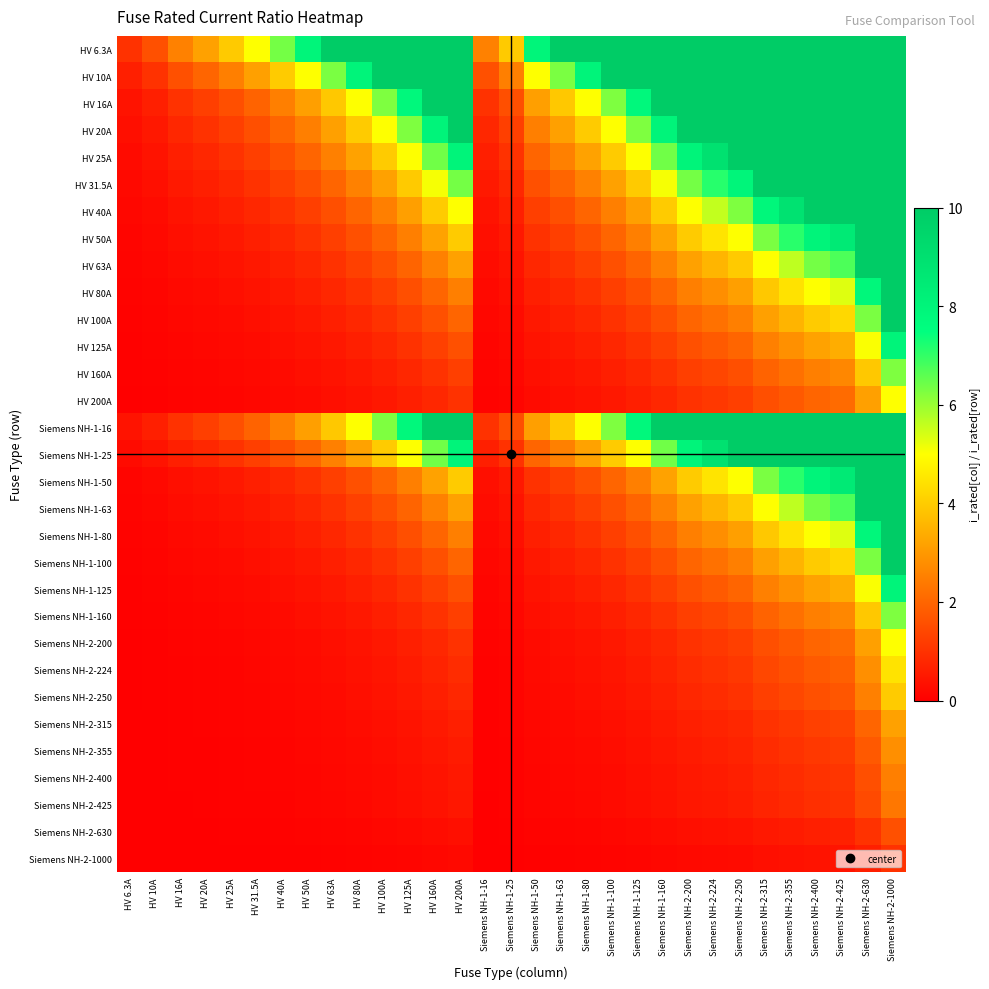

Reading left to right, transcribe all the data shown in this chart.

HV 6.3A: HV 6.3A=1.0	HV 10A=1.6	HV 16A=2.5	HV 20A=3.2	HV 25A=4.0	HV 31.5A=5.0	HV 40A=6.3	HV 50A=7.9	HV 63A=10.0	HV 80A=10.0	HV 100A=10.0	HV 125A=10.0	HV 160A=10.0	HV 200A=10.0	Siemens NH-1-16=2.5	Siemens NH-1-25=4.0	Siemens NH-1-50=7.9	Siemens NH-1-63=10.0	Siemens NH-1-80=10.0	Siemens NH-1-100=10.0	Siemens NH-1-125=10.0	Siemens NH-1-160=10.0	Siemens NH-2-200=10.0	Siemens NH-2-224=10.0	Siemens NH-2-250=10.0	Siemens NH-2-315=10.0	Siemens NH-2-355=10.0	Siemens NH-2-400=10.0	Siemens NH-2-425=10.0	Siemens NH-2-630=10.0	Siemens NH-2-1000=10.0
HV 10A: HV 6.3A=0.6	HV 10A=1.0	HV 16A=1.6	HV 20A=2.0	HV 25A=2.5	HV 31.5A=3.1	HV 40A=4.0	HV 50A=5.0	HV 63A=6.3	HV 80A=8.0	HV 100A=10.0	HV 125A=10.0	HV 160A=10.0	HV 200A=10.0	Siemens NH-1-16=1.6	Siemens NH-1-25=2.5	Siemens NH-1-50=5.0	Siemens NH-1-63=6.3	Siemens NH-1-80=8.0	Siemens NH-1-100=10.0	Siemens NH-1-125=10.0	Siemens NH-1-160=10.0	Siemens NH-2-200=10.0	Siemens NH-2-224=10.0	Siemens NH-2-250=10.0	Siemens NH-2-315=10.0	Siemens NH-2-355=10.0	Siemens NH-2-400=10.0	Siemens NH-2-425=10.0	Siemens NH-2-630=10.0	Siemens NH-2-1000=10.0
HV 16A: HV 6.3A=0.4	HV 10A=0.6	HV 16A=1.0	HV 20A=1.2	HV 25A=1.6	HV 31.5A=2.0	HV 40A=2.5	HV 50A=3.1	HV 63A=3.9	HV 80A=5.0	HV 100A=6.2	HV 125A=7.8	HV 160A=10.0	HV 200A=10.0	Siemens NH-1-16=1.0	Siemens NH-1-25=1.6	Siemens NH-1-50=3.1	Siemens NH-1-63=3.9	Siemens NH-1-80=5.0	Siemens NH-1-100=6.2	Siemens NH-1-125=7.8	Siemens NH-1-160=10.0	Siemens NH-2-200=10.0	Siemens NH-2-224=10.0	Siemens NH-2-250=10.0	Siemens NH-2-315=10.0	Siemens NH-2-355=10.0	Siemens NH-2-400=10.0	Siemens NH-2-425=10.0	Siemens NH-2-630=10.0	Siemens NH-2-1000=10.0
HV 20A: HV 6.3A=0.3	HV 10A=0.5	HV 16A=0.8	HV 20A=1.0	HV 25A=1.2	HV 31.5A=1.6	HV 40A=2.0	HV 50A=2.5	HV 63A=3.1	HV 80A=4.0	HV 100A=5.0	HV 125A=6.2	HV 160A=8.0	HV 200A=10.0	Siemens NH-1-16=0.8	Siemens NH-1-25=1.2	Siemens NH-1-50=2.5	Siemens NH-1-63=3.1	Siemens NH-1-80=4.0	Siemens NH-1-100=5.0	Siemens NH-1-125=6.2	Siemens NH-1-160=8.0	Siemens NH-2-200=10.0	Siemens NH-2-224=10.0	Siemens NH-2-250=10.0	Siemens NH-2-315=10.0	Siemens NH-2-355=10.0	Siemens NH-2-400=10.0	Siemens NH-2-425=10.0	Siemens NH-2-630=10.0	Siemens NH-2-1000=10.0
HV 25A: HV 6.3A=0.3	HV 10A=0.4	HV 16A=0.6	HV 20A=0.8	HV 25A=1.0	HV 31.5A=1.3	HV 40A=1.6	HV 50A=2.0	HV 63A=2.5	HV 80A=3.2	HV 100A=4.0	HV 125A=5.0	HV 160A=6.4	HV 200A=8.0	Siemens NH-1-16=0.6	Siemens NH-1-25=1.0	Siemens NH-1-50=2.0	Siemens NH-1-63=2.5	Siemens NH-1-80=3.2	Siemens NH-1-100=4.0	Siemens NH-1-125=5.0	Siemens NH-1-160=6.4	Siemens NH-2-200=8.0	Siemens NH-2-224=9.0	Siemens NH-2-250=10.0	Siemens NH-2-315=10.0	Siemens NH-2-355=10.0	Siemens NH-2-400=10.0	Siemens NH-2-425=10.0	Siemens NH-2-630=10.0	Siemens NH-2-1000=10.0
HV 31.5A: HV 6.3A=0.2	HV 10A=0.3	HV 16A=0.5	HV 20A=0.6	HV 25A=0.8	HV 31.5A=1.0	HV 40A=1.3	HV 50A=1.6	HV 63A=2.0	HV 80A=2.5	HV 100A=3.2	HV 125A=4.0	HV 160A=5.1	HV 200A=6.3	Siemens NH-1-16=0.5	Siemens NH-1-25=0.8	Siemens NH-1-50=1.6	Siemens NH-1-63=2.0	Siemens NH-1-80=2.5	Siemens NH-1-100=3.2	Siemens NH-1-125=4.0	Siemens NH-1-160=5.1	Siemens NH-2-200=6.3	Siemens NH-2-224=7.1	Siemens NH-2-250=7.9	Siemens NH-2-315=10.0	Siemens NH-2-355=10.0	Siemens NH-2-400=10.0	Siemens NH-2-425=10.0	Siemens NH-2-630=10.0	Siemens NH-2-1000=10.0
HV 40A: HV 6.3A=0.2	HV 10A=0.2	HV 16A=0.4	HV 20A=0.5	HV 25A=0.6	HV 31.5A=0.8	HV 40A=1.0	HV 50A=1.2	HV 63A=1.6	HV 80A=2.0	HV 100A=2.5	HV 125A=3.1	HV 160A=4.0	HV 200A=5.0	Siemens NH-1-16=0.4	Siemens NH-1-25=0.6	Siemens NH-1-50=1.2	Siemens NH-1-63=1.6	Siemens NH-1-80=2.0	Siemens NH-1-100=2.5	Siemens NH-1-125=3.1	Siemens NH-1-160=4.0	Siemens NH-2-200=5.0	Siemens NH-2-224=5.6	Siemens NH-2-250=6.2	Siemens NH-2-315=7.9	Siemens NH-2-355=8.9	Siemens NH-2-400=10.0	Siemens NH-2-425=10.0	Siemens NH-2-630=10.0	Siemens NH-2-1000=10.0
HV 50A: HV 6.3A=0.1	HV 10A=0.2	HV 16A=0.3	HV 20A=0.4	HV 25A=0.5	HV 31.5A=0.6	HV 40A=0.8	HV 50A=1.0	HV 63A=1.3	HV 80A=1.6	HV 100A=2.0	HV 125A=2.5	HV 160A=3.2	HV 200A=4.0	Siemens NH-1-16=0.3	Siemens NH-1-25=0.5	Siemens NH-1-50=1.0	Siemens NH-1-63=1.3	Siemens NH-1-80=1.6	Siemens NH-1-100=2.0	Siemens NH-1-125=2.5	Siemens NH-1-160=3.2	Siemens NH-2-200=4.0	Siemens NH-2-224=4.5	Siemens NH-2-250=5.0	Siemens NH-2-315=6.3	Siemens NH-2-355=7.1	Siemens NH-2-400=8.0	Siemens NH-2-425=8.5	Siemens NH-2-630=10.0	Siemens NH-2-1000=10.0
HV 63A: HV 6.3A=0.1	HV 10A=0.2	HV 16A=0.3	HV 20A=0.3	HV 25A=0.4	HV 31.5A=0.5	HV 40A=0.6	HV 50A=0.8	HV 63A=1.0	HV 80A=1.3	HV 100A=1.6	HV 125A=2.0	HV 160A=2.5	HV 200A=3.2	Siemens NH-1-16=0.3	Siemens NH-1-25=0.4	Siemens NH-1-50=0.8	Siemens NH-1-63=1.0	Siemens NH-1-80=1.3	Siemens NH-1-100=1.6	Siemens NH-1-125=2.0	Siemens NH-1-160=2.5	Siemens NH-2-200=3.2	Siemens NH-2-224=3.6	Siemens NH-2-250=4.0	Siemens NH-2-315=5.0	Siemens NH-2-355=5.6	Siemens NH-2-400=6.3	Siemens NH-2-425=6.7	Siemens NH-2-630=10.0	Siemens NH-2-1000=10.0
HV 80A: HV 6.3A=0.1	HV 10A=0.1	HV 16A=0.2	HV 20A=0.2	HV 25A=0.3	HV 31.5A=0.4	HV 40A=0.5	HV 50A=0.6	HV 63A=0.8	HV 80A=1.0	HV 100A=1.2	HV 125A=1.6	HV 160A=2.0	HV 200A=2.5	Siemens NH-1-16=0.2	Siemens NH-1-25=0.3	Siemens NH-1-50=0.6	Siemens NH-1-63=0.8	Siemens NH-1-80=1.0	Siemens NH-1-100=1.2	Siemens NH-1-125=1.6	Siemens NH-1-160=2.0	Siemens NH-2-200=2.5	Siemens NH-2-224=2.8	Siemens NH-2-250=3.1	Siemens NH-2-315=3.9	Siemens NH-2-355=4.4	Siemens NH-2-400=5.0	Siemens NH-2-425=5.3	Siemens NH-2-630=7.9	Siemens NH-2-1000=10.0
HV 100A: HV 6.3A=0.1	HV 10A=0.1	HV 16A=0.2	HV 20A=0.2	HV 25A=0.2	HV 31.5A=0.3	HV 40A=0.4	HV 50A=0.5	HV 63A=0.6	HV 80A=0.8	HV 100A=1.0	HV 125A=1.2	HV 160A=1.6	HV 200A=2.0	Siemens NH-1-16=0.2	Siemens NH-1-25=0.2	Siemens NH-1-50=0.5	Siemens NH-1-63=0.6	Siemens NH-1-80=0.8	Siemens NH-1-100=1.0	Siemens NH-1-125=1.2	Siemens NH-1-160=1.6	Siemens NH-2-200=2.0	Siemens NH-2-224=2.2	Siemens NH-2-250=2.5	Siemens NH-2-315=3.1	Siemens NH-2-355=3.5	Siemens NH-2-400=4.0	Siemens NH-2-425=4.2	Siemens NH-2-630=6.3	Siemens NH-2-1000=10.0
HV 125A: HV 6.3A=0.1	HV 10A=0.1	HV 16A=0.1	HV 20A=0.2	HV 25A=0.2	HV 31.5A=0.3	HV 40A=0.3	HV 50A=0.4	HV 63A=0.5	HV 80A=0.6	HV 100A=0.8	HV 125A=1.0	HV 160A=1.3	HV 200A=1.6	Siemens NH-1-16=0.1	Siemens NH-1-25=0.2	Siemens NH-1-50=0.4	Siemens NH-1-63=0.5	Siemens NH-1-80=0.6	Siemens NH-1-100=0.8	Siemens NH-1-125=1.0	Siemens NH-1-160=1.3	Siemens NH-2-200=1.6	Siemens NH-2-224=1.8	Siemens NH-2-250=2.0	Siemens NH-2-315=2.5	Siemens NH-2-355=2.8	Siemens NH-2-400=3.2	Siemens NH-2-425=3.4	Siemens NH-2-630=5.0	Siemens NH-2-1000=8.0
HV 160A: HV 6.3A=0.0	HV 10A=0.1	HV 16A=0.1	HV 20A=0.1	HV 25A=0.2	HV 31.5A=0.2	HV 40A=0.2	HV 50A=0.3	HV 63A=0.4	HV 80A=0.5	HV 100A=0.6	HV 125A=0.8	HV 160A=1.0	HV 200A=1.2	Siemens NH-1-16=0.1	Siemens NH-1-25=0.2	Siemens NH-1-50=0.3	Siemens NH-1-63=0.4	Siemens NH-1-80=0.5	Siemens NH-1-100=0.6	Siemens NH-1-125=0.8	Siemens NH-1-160=1.0	Siemens NH-2-200=1.2	Siemens NH-2-224=1.4	Siemens NH-2-250=1.6	Siemens NH-2-315=2.0	Siemens NH-2-355=2.2	Siemens NH-2-400=2.5	Siemens NH-2-425=2.7	Siemens NH-2-630=3.9	Siemens NH-2-1000=6.2
HV 200A: HV 6.3A=0.0	HV 10A=0.1	HV 16A=0.1	HV 20A=0.1	HV 25A=0.1	HV 31.5A=0.2	HV 40A=0.2	HV 50A=0.2	HV 63A=0.3	HV 80A=0.4	HV 100A=0.5	HV 125A=0.6	HV 160A=0.8	HV 200A=1.0	Siemens NH-1-16=0.1	Siemens NH-1-25=0.1	Siemens NH-1-50=0.2	Siemens NH-1-63=0.3	Siemens NH-1-80=0.4	Siemens NH-1-100=0.5	Siemens NH-1-125=0.6	Siemens NH-1-160=0.8	Siemens NH-2-200=1.0	Siemens NH-2-224=1.1	Siemens NH-2-250=1.2	Siemens NH-2-315=1.6	Siemens NH-2-355=1.8	Siemens NH-2-400=2.0	Siemens NH-2-425=2.1	Siemens NH-2-630=3.1	Siemens NH-2-1000=5.0
Siemens NH-1-16: HV 6.3A=0.4	HV 10A=0.6	HV 16A=1.0	HV 20A=1.2	HV 25A=1.6	HV 31.5A=2.0	HV 40A=2.5	HV 50A=3.1	HV 63A=3.9	HV 80A=5.0	HV 100A=6.2	HV 125A=7.8	HV 160A=10.0	HV 200A=10.0	Siemens NH-1-16=1.0	Siemens NH-1-25=1.6	Siemens NH-1-50=3.1	Siemens NH-1-63=3.9	Siemens NH-1-80=5.0	Siemens NH-1-100=6.2	Siemens NH-1-125=7.8	Siemens NH-1-160=10.0	Siemens NH-2-200=10.0	Siemens NH-2-224=10.0	Siemens NH-2-250=10.0	Siemens NH-2-315=10.0	Siemens NH-2-355=10.0	Siemens NH-2-400=10.0	Siemens NH-2-425=10.0	Siemens NH-2-630=10.0	Siemens NH-2-1000=10.0
Siemens NH-1-25: HV 6.3A=0.3	HV 10A=0.4	HV 16A=0.6	HV 20A=0.8	HV 25A=1.0	HV 31.5A=1.3	HV 40A=1.6	HV 50A=2.0	HV 63A=2.5	HV 80A=3.2	HV 100A=4.0	HV 125A=5.0	HV 160A=6.4	HV 200A=8.0	Siemens NH-1-16=0.6	Siemens NH-1-25=1.0	Siemens NH-1-50=2.0	Siemens NH-1-63=2.5	Siemens NH-1-80=3.2	Siemens NH-1-100=4.0	Siemens NH-1-125=5.0	Siemens NH-1-160=6.4	Siemens NH-2-200=8.0	Siemens NH-2-224=9.0	Siemens NH-2-250=10.0	Siemens NH-2-315=10.0	Siemens NH-2-355=10.0	Siemens NH-2-400=10.0	Siemens NH-2-425=10.0	Siemens NH-2-630=10.0	Siemens NH-2-1000=10.0
Siemens NH-1-50: HV 6.3A=0.1	HV 10A=0.2	HV 16A=0.3	HV 20A=0.4	HV 25A=0.5	HV 31.5A=0.6	HV 40A=0.8	HV 50A=1.0	HV 63A=1.3	HV 80A=1.6	HV 100A=2.0	HV 125A=2.5	HV 160A=3.2	HV 200A=4.0	Siemens NH-1-16=0.3	Siemens NH-1-25=0.5	Siemens NH-1-50=1.0	Siemens NH-1-63=1.3	Siemens NH-1-80=1.6	Siemens NH-1-100=2.0	Siemens NH-1-125=2.5	Siemens NH-1-160=3.2	Siemens NH-2-200=4.0	Siemens NH-2-224=4.5	Siemens NH-2-250=5.0	Siemens NH-2-315=6.3	Siemens NH-2-355=7.1	Siemens NH-2-400=8.0	Siemens NH-2-425=8.5	Siemens NH-2-630=10.0	Siemens NH-2-1000=10.0
Siemens NH-1-63: HV 6.3A=0.1	HV 10A=0.2	HV 16A=0.3	HV 20A=0.3	HV 25A=0.4	HV 31.5A=0.5	HV 40A=0.6	HV 50A=0.8	HV 63A=1.0	HV 80A=1.3	HV 100A=1.6	HV 125A=2.0	HV 160A=2.5	HV 200A=3.2	Siemens NH-1-16=0.3	Siemens NH-1-25=0.4	Siemens NH-1-50=0.8	Siemens NH-1-63=1.0	Siemens NH-1-80=1.3	Siemens NH-1-100=1.6	Siemens NH-1-125=2.0	Siemens NH-1-160=2.5	Siemens NH-2-200=3.2	Siemens NH-2-224=3.6	Siemens NH-2-250=4.0	Siemens NH-2-315=5.0	Siemens NH-2-355=5.6	Siemens NH-2-400=6.3	Siemens NH-2-425=6.7	Siemens NH-2-630=10.0	Siemens NH-2-1000=10.0
Siemens NH-1-80: HV 6.3A=0.1	HV 10A=0.1	HV 16A=0.2	HV 20A=0.2	HV 25A=0.3	HV 31.5A=0.4	HV 40A=0.5	HV 50A=0.6	HV 63A=0.8	HV 80A=1.0	HV 100A=1.2	HV 125A=1.6	HV 160A=2.0	HV 200A=2.5	Siemens NH-1-16=0.2	Siemens NH-1-25=0.3	Siemens NH-1-50=0.6	Siemens NH-1-63=0.8	Siemens NH-1-80=1.0	Siemens NH-1-100=1.2	Siemens NH-1-125=1.6	Siemens NH-1-160=2.0	Siemens NH-2-200=2.5	Siemens NH-2-224=2.8	Siemens NH-2-250=3.1	Siemens NH-2-315=3.9	Siemens NH-2-355=4.4	Siemens NH-2-400=5.0	Siemens NH-2-425=5.3	Siemens NH-2-630=7.9	Siemens NH-2-1000=10.0
Siemens NH-1-100: HV 6.3A=0.1	HV 10A=0.1	HV 16A=0.2	HV 20A=0.2	HV 25A=0.2	HV 31.5A=0.3	HV 40A=0.4	HV 50A=0.5	HV 63A=0.6	HV 80A=0.8	HV 100A=1.0	HV 125A=1.2	HV 160A=1.6	HV 200A=2.0	Siemens NH-1-16=0.2	Siemens NH-1-25=0.2	Siemens NH-1-50=0.5	Siemens NH-1-63=0.6	Siemens NH-1-80=0.8	Siemens NH-1-100=1.0	Siemens NH-1-125=1.2	Siemens NH-1-160=1.6	Siemens NH-2-200=2.0	Siemens NH-2-224=2.2	Siemens NH-2-250=2.5	Siemens NH-2-315=3.1	Siemens NH-2-355=3.5	Siemens NH-2-400=4.0	Siemens NH-2-425=4.2	Siemens NH-2-630=6.3	Siemens NH-2-1000=10.0
Siemens NH-1-125: HV 6.3A=0.1	HV 10A=0.1	HV 16A=0.1	HV 20A=0.2	HV 25A=0.2	HV 31.5A=0.3	HV 40A=0.3	HV 50A=0.4	HV 63A=0.5	HV 80A=0.6	HV 100A=0.8	HV 125A=1.0	HV 160A=1.3	HV 200A=1.6	Siemens NH-1-16=0.1	Siemens NH-1-25=0.2	Siemens NH-1-50=0.4	Siemens NH-1-63=0.5	Siemens NH-1-80=0.6	Siemens NH-1-100=0.8	Siemens NH-1-125=1.0	Siemens NH-1-160=1.3	Siemens NH-2-200=1.6	Siemens NH-2-224=1.8	Siemens NH-2-250=2.0	Siemens NH-2-315=2.5	Siemens NH-2-355=2.8	Siemens NH-2-400=3.2	Siemens NH-2-425=3.4	Siemens NH-2-630=5.0	Siemens NH-2-1000=8.0
Siemens NH-1-160: HV 6.3A=0.0	HV 10A=0.1	HV 16A=0.1	HV 20A=0.1	HV 25A=0.2	HV 31.5A=0.2	HV 40A=0.2	HV 50A=0.3	HV 63A=0.4	HV 80A=0.5	HV 100A=0.6	HV 125A=0.8	HV 160A=1.0	HV 200A=1.2	Siemens NH-1-16=0.1	Siemens NH-1-25=0.2	Siemens NH-1-50=0.3	Siemens NH-1-63=0.4	Siemens NH-1-80=0.5	Siemens NH-1-100=0.6	Siemens NH-1-125=0.8	Siemens NH-1-160=1.0	Siemens NH-2-200=1.2	Siemens NH-2-224=1.4	Siemens NH-2-250=1.6	Siemens NH-2-315=2.0	Siemens NH-2-355=2.2	Siemens NH-2-400=2.5	Siemens NH-2-425=2.7	Siemens NH-2-630=3.9	Siemens NH-2-1000=6.2
Siemens NH-2-200: HV 6.3A=0.0	HV 10A=0.1	HV 16A=0.1	HV 20A=0.1	HV 25A=0.1	HV 31.5A=0.2	HV 40A=0.2	HV 50A=0.2	HV 63A=0.3	HV 80A=0.4	HV 100A=0.5	HV 125A=0.6	HV 160A=0.8	HV 200A=1.0	Siemens NH-1-16=0.1	Siemens NH-1-25=0.1	Siemens NH-1-50=0.2	Siemens NH-1-63=0.3	Siemens NH-1-80=0.4	Siemens NH-1-100=0.5	Siemens NH-1-125=0.6	Siemens NH-1-160=0.8	Siemens NH-2-200=1.0	Siemens NH-2-224=1.1	Siemens NH-2-250=1.2	Siemens NH-2-315=1.6	Siemens NH-2-355=1.8	Siemens NH-2-400=2.0	Siemens NH-2-425=2.1	Siemens NH-2-630=3.1	Siemens NH-2-1000=5.0
Siemens NH-2-224: HV 6.3A=0.0	HV 10A=0.0	HV 16A=0.1	HV 20A=0.1	HV 25A=0.1	HV 31.5A=0.1	HV 40A=0.2	HV 50A=0.2	HV 63A=0.3	HV 80A=0.4	HV 100A=0.4	HV 125A=0.6	HV 160A=0.7	HV 200A=0.9	Siemens NH-1-16=0.1	Siemens NH-1-25=0.1	Siemens NH-1-50=0.2	Siemens NH-1-63=0.3	Siemens NH-1-80=0.4	Siemens NH-1-100=0.4	Siemens NH-1-125=0.6	Siemens NH-1-160=0.7	Siemens NH-2-200=0.9	Siemens NH-2-224=1.0	Siemens NH-2-250=1.1	Siemens NH-2-315=1.4	Siemens NH-2-355=1.6	Siemens NH-2-400=1.8	Siemens NH-2-425=1.9	Siemens NH-2-630=2.8	Siemens NH-2-1000=4.5
Siemens NH-2-250: HV 6.3A=0.0	HV 10A=0.0	HV 16A=0.1	HV 20A=0.1	HV 25A=0.1	HV 31.5A=0.1	HV 40A=0.2	HV 50A=0.2	HV 63A=0.3	HV 80A=0.3	HV 100A=0.4	HV 125A=0.5	HV 160A=0.6	HV 200A=0.8	Siemens NH-1-16=0.1	Siemens NH-1-25=0.1	Siemens NH-1-50=0.2	Siemens NH-1-63=0.3	Siemens NH-1-80=0.3	Siemens NH-1-100=0.4	Siemens NH-1-125=0.5	Siemens NH-1-160=0.6	Siemens NH-2-200=0.8	Siemens NH-2-224=0.9	Siemens NH-2-250=1.0	Siemens NH-2-315=1.3	Siemens NH-2-355=1.4	Siemens NH-2-400=1.6	Siemens NH-2-425=1.7	Siemens NH-2-630=2.5	Siemens NH-2-1000=4.0
Siemens NH-2-315: HV 6.3A=0.0	HV 10A=0.0	HV 16A=0.1	HV 20A=0.1	HV 25A=0.1	HV 31.5A=0.1	HV 40A=0.1	HV 50A=0.2	HV 63A=0.2	HV 80A=0.3	HV 100A=0.3	HV 125A=0.4	HV 160A=0.5	HV 200A=0.6	Siemens NH-1-16=0.1	Siemens NH-1-25=0.1	Siemens NH-1-50=0.2	Siemens NH-1-63=0.2	Siemens NH-1-80=0.3	Siemens NH-1-100=0.3	Siemens NH-1-125=0.4	Siemens NH-1-160=0.5	Siemens NH-2-200=0.6	Siemens NH-2-224=0.7	Siemens NH-2-250=0.8	Siemens NH-2-315=1.0	Siemens NH-2-355=1.1	Siemens NH-2-400=1.3	Siemens NH-2-425=1.3	Siemens NH-2-630=2.0	Siemens NH-2-1000=3.2
Siemens NH-2-355: HV 6.3A=0.0	HV 10A=0.0	HV 16A=0.0	HV 20A=0.1	HV 25A=0.1	HV 31.5A=0.1	HV 40A=0.1	HV 50A=0.1	HV 63A=0.2	HV 80A=0.2	HV 100A=0.3	HV 125A=0.4	HV 160A=0.5	HV 200A=0.6	Siemens NH-1-16=0.0	Siemens NH-1-25=0.1	Siemens NH-1-50=0.1	Siemens NH-1-63=0.2	Siemens NH-1-80=0.2	Siemens NH-1-100=0.3	Siemens NH-1-125=0.4	Siemens NH-1-160=0.5	Siemens NH-2-200=0.6	Siemens NH-2-224=0.6	Siemens NH-2-250=0.7	Siemens NH-2-315=0.9	Siemens NH-2-355=1.0	Siemens NH-2-400=1.1	Siemens NH-2-425=1.2	Siemens NH-2-630=1.8	Siemens NH-2-1000=2.8
Siemens NH-2-400: HV 6.3A=0.0	HV 10A=0.0	HV 16A=0.0	HV 20A=0.1	HV 25A=0.1	HV 31.5A=0.1	HV 40A=0.1	HV 50A=0.1	HV 63A=0.2	HV 80A=0.2	HV 100A=0.2	HV 125A=0.3	HV 160A=0.4	HV 200A=0.5	Siemens NH-1-16=0.0	Siemens NH-1-25=0.1	Siemens NH-1-50=0.1	Siemens NH-1-63=0.2	Siemens NH-1-80=0.2	Siemens NH-1-100=0.2	Siemens NH-1-125=0.3	Siemens NH-1-160=0.4	Siemens NH-2-200=0.5	Siemens NH-2-224=0.6	Siemens NH-2-250=0.6	Siemens NH-2-315=0.8	Siemens NH-2-355=0.9	Siemens NH-2-400=1.0	Siemens NH-2-425=1.1	Siemens NH-2-630=1.6	Siemens NH-2-1000=2.5
Siemens NH-2-425: HV 6.3A=0.0	HV 10A=0.0	HV 16A=0.0	HV 20A=0.0	HV 25A=0.1	HV 31.5A=0.1	HV 40A=0.1	HV 50A=0.1	HV 63A=0.1	HV 80A=0.2	HV 100A=0.2	HV 125A=0.3	HV 160A=0.4	HV 200A=0.5	Siemens NH-1-16=0.0	Siemens NH-1-25=0.1	Siemens NH-1-50=0.1	Siemens NH-1-63=0.1	Siemens NH-1-80=0.2	Siemens NH-1-100=0.2	Siemens NH-1-125=0.3	Siemens NH-1-160=0.4	Siemens NH-2-200=0.5	Siemens NH-2-224=0.5	Siemens NH-2-250=0.6	Siemens NH-2-315=0.7	Siemens NH-2-355=0.8	Siemens NH-2-400=0.9	Siemens NH-2-425=1.0	Siemens NH-2-630=1.5	Siemens NH-2-1000=2.4
Siemens NH-2-630: HV 6.3A=0.0	HV 10A=0.0	HV 16A=0.0	HV 20A=0.0	HV 25A=0.0	HV 31.5A=0.1	HV 40A=0.1	HV 50A=0.1	HV 63A=0.1	HV 80A=0.1	HV 100A=0.2	HV 125A=0.2	HV 160A=0.3	HV 200A=0.3	Siemens NH-1-16=0.0	Siemens NH-1-25=0.0	Siemens NH-1-50=0.1	Siemens NH-1-63=0.1	Siemens NH-1-80=0.1	Siemens NH-1-100=0.2	Siemens NH-1-125=0.2	Siemens NH-1-160=0.3	Siemens NH-2-200=0.3	Siemens NH-2-224=0.4	Siemens NH-2-250=0.4	Siemens NH-2-315=0.5	Siemens NH-2-355=0.6	Siemens NH-2-400=0.6	Siemens NH-2-425=0.7	Siemens NH-2-630=1.0	Siemens NH-2-1000=1.6
Siemens NH-2-1000: HV 6.3A=0.0	HV 10A=0.0	HV 16A=0.0	HV 20A=0.0	HV 25A=0.0	HV 31.5A=0.0	HV 40A=0.0	HV 50A=0.1	HV 63A=0.1	HV 80A=0.1	HV 100A=0.1	HV 125A=0.1	HV 160A=0.2	HV 200A=0.2	Siemens NH-1-16=0.0	Siemens NH-1-25=0.0	Siemens NH-1-50=0.1	Siemens NH-1-63=0.1	Siemens NH-1-80=0.1	Siemens NH-1-100=0.1	Siemens NH-1-125=0.1	Siemens NH-1-160=0.2	Siemens NH-2-200=0.2	Siemens NH-2-224=0.2	Siemens NH-2-250=0.2	Siemens NH-2-315=0.3	Siemens NH-2-355=0.4	Siemens NH-2-400=0.4	Siemens NH-2-425=0.4	Siemens NH-2-630=0.6	Siemens NH-2-1000=1.0